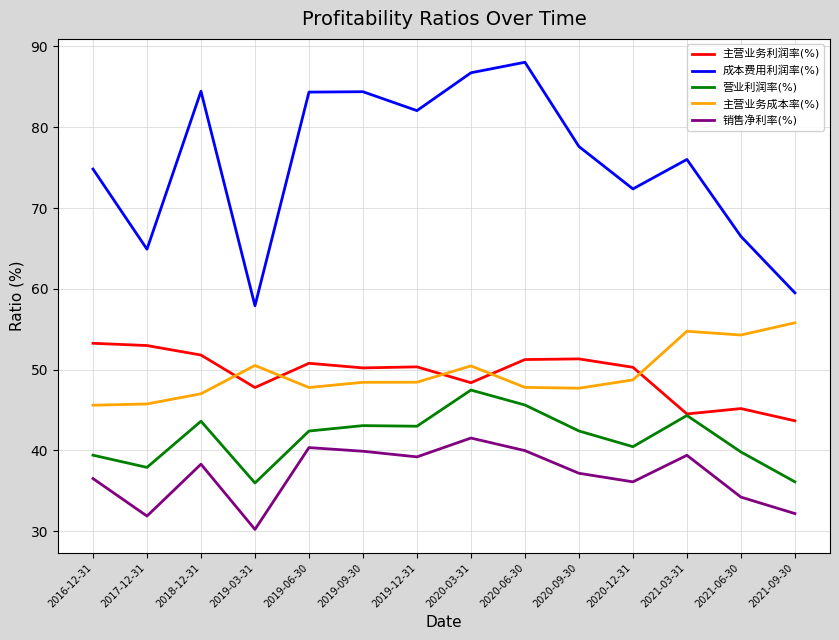

Does the chart display data point markers on the line(s)?

No